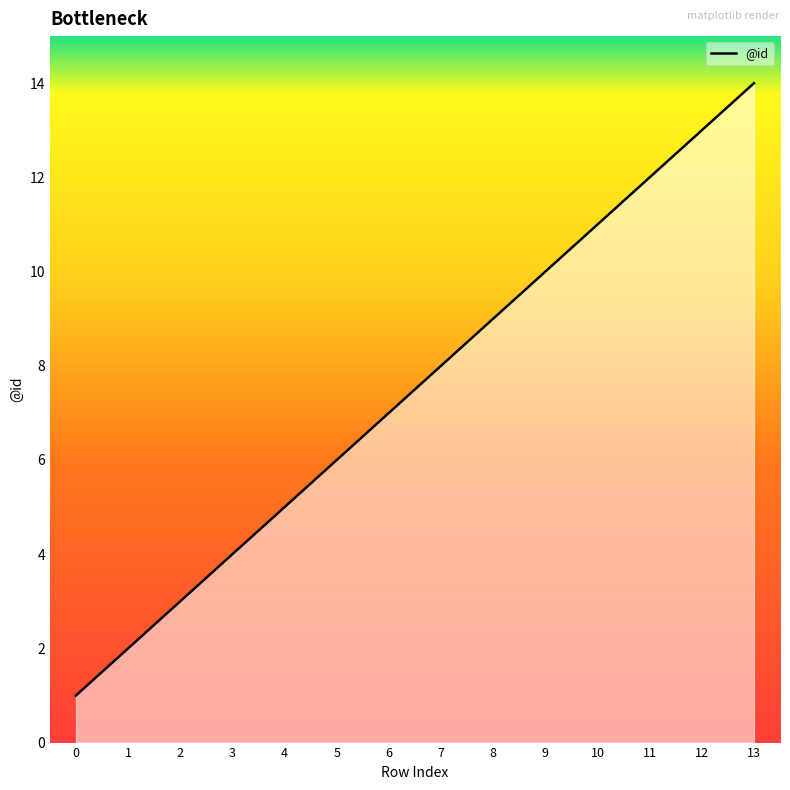

How many lines are shown in the chart?

1